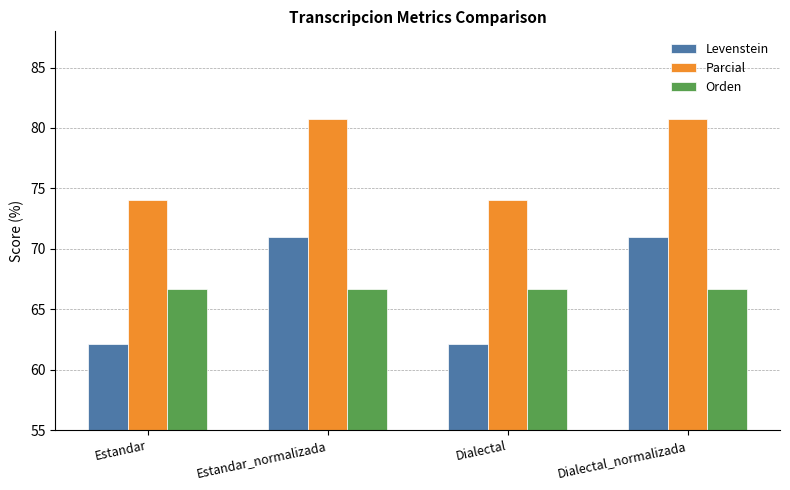

Which series changed the most between Estandar and Estandar_normalizada?

Levenstein